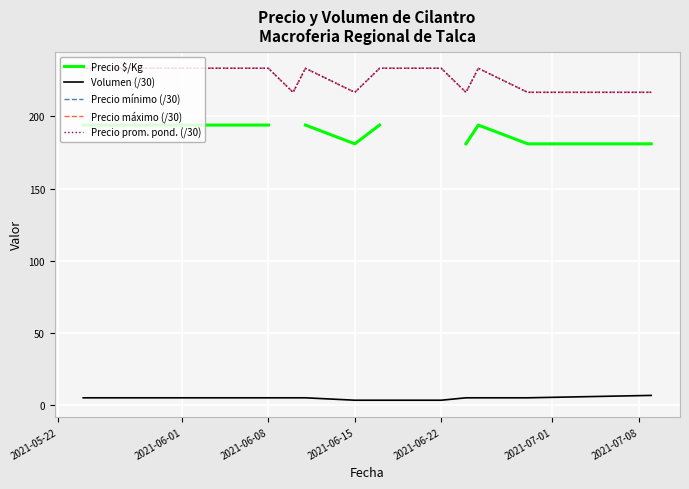

What are all the series names shown in the legend?

Precio $/Kg, Volumen (/30), Precio mínimo (/30), Precio máximo (/30), Precio prom. pond. (/30)